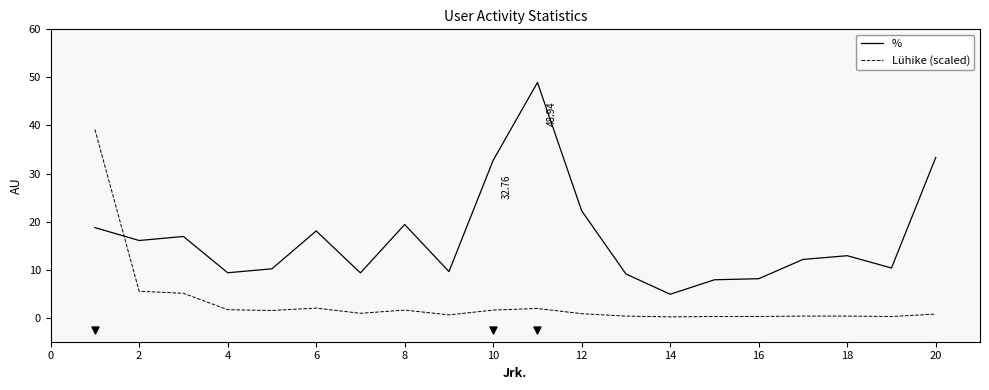

How many times do Lühike (scaled) and % cross each other?

1